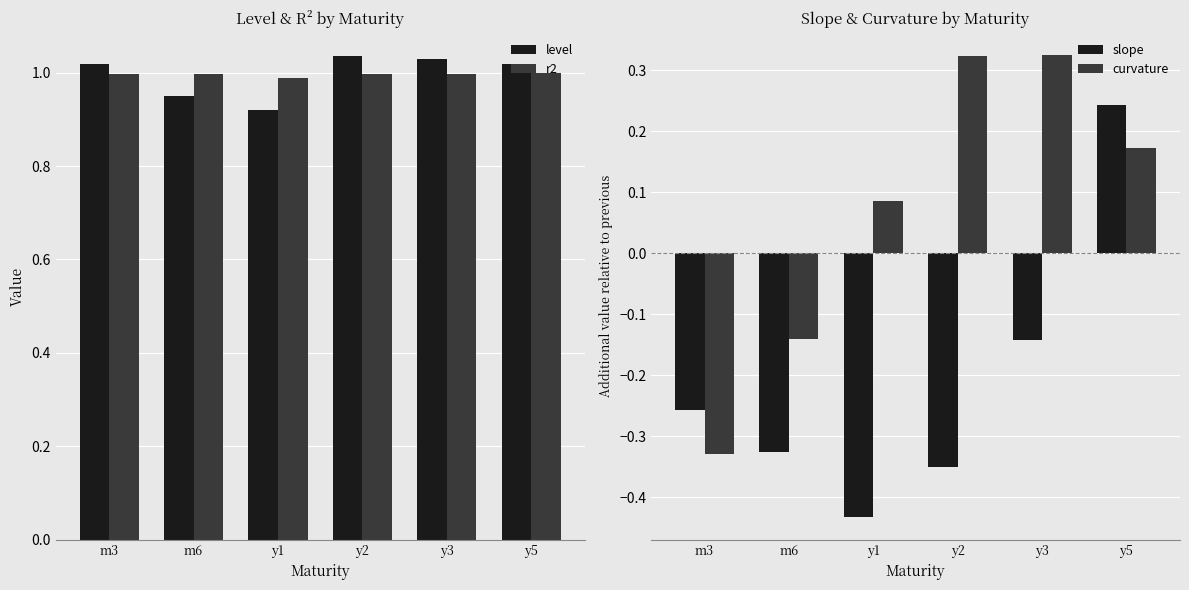

What position from the right is y1?

4